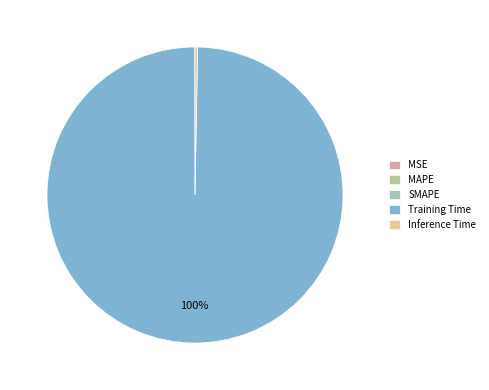

What is the total percentage of Inference Time and MSE?

0.3%